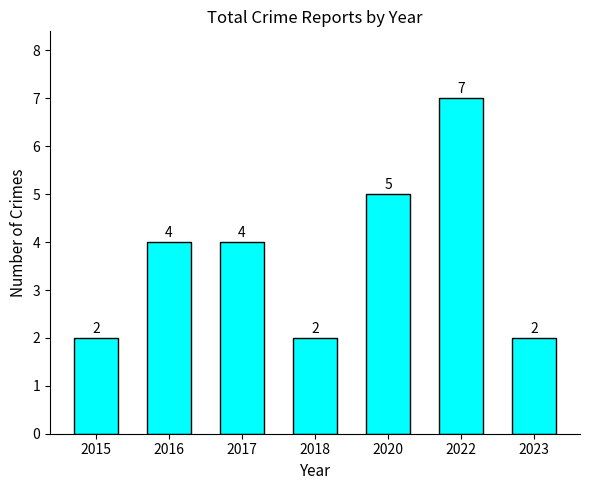

The chart shows a value of 2 at 2023. True or false?

True